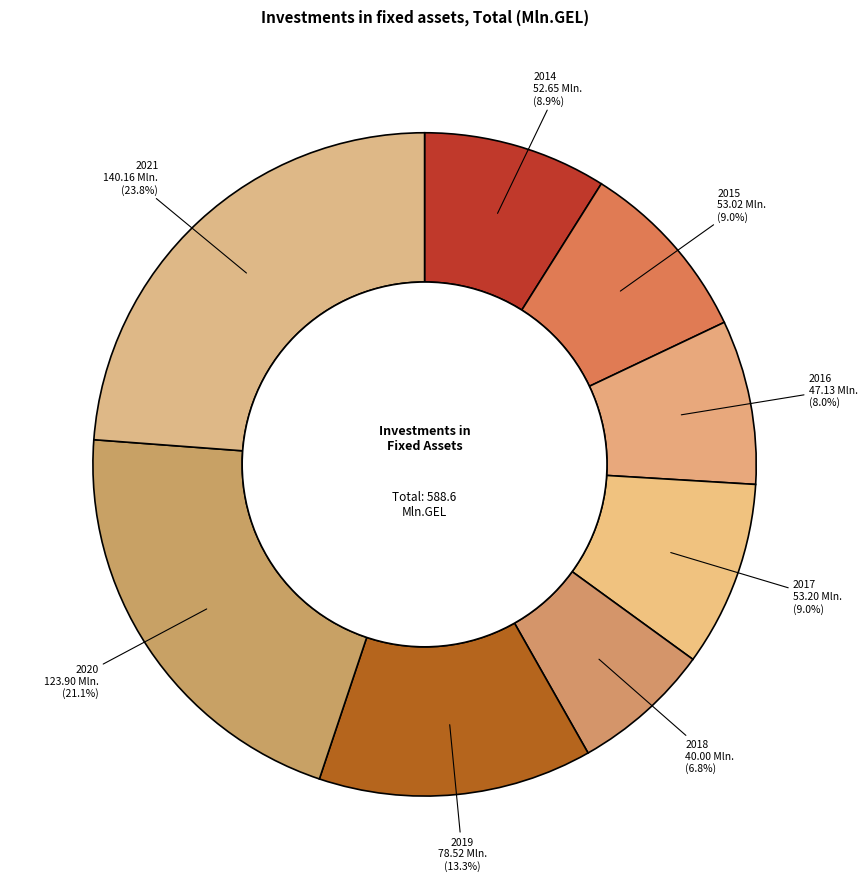

What percentage is the 2016 slice, to the nearest percent?

8%